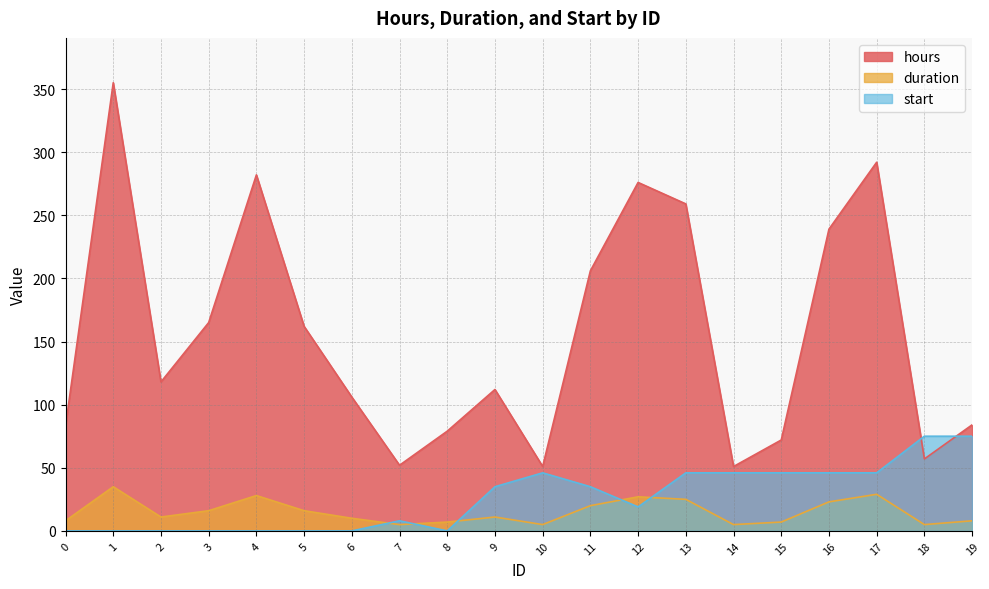

What is the sum of all duration values?

301